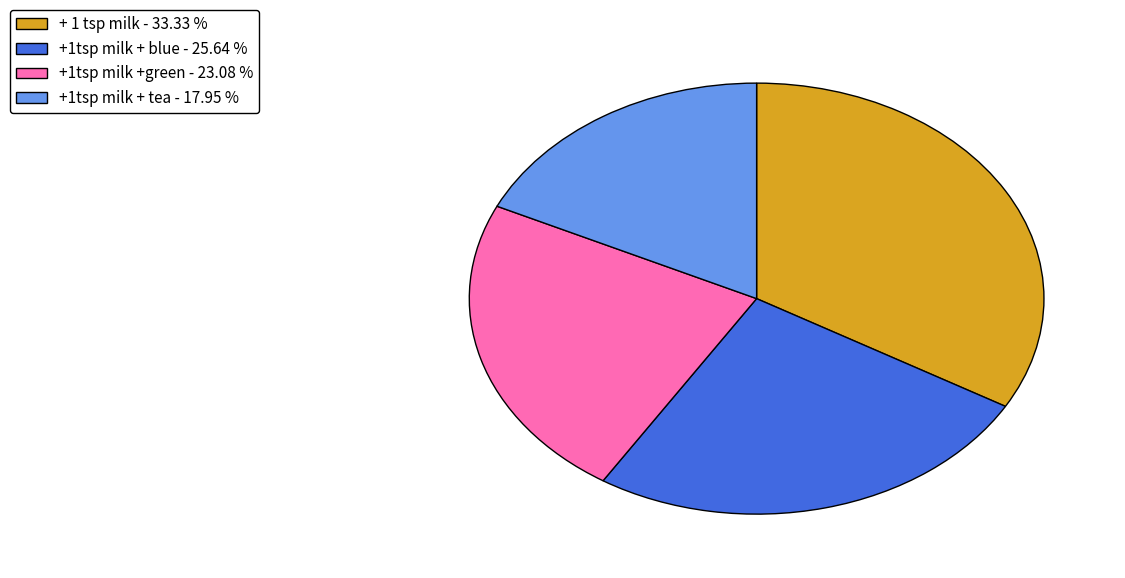

What is the smallest slice in the pie chart?

+1tsp milk + tea